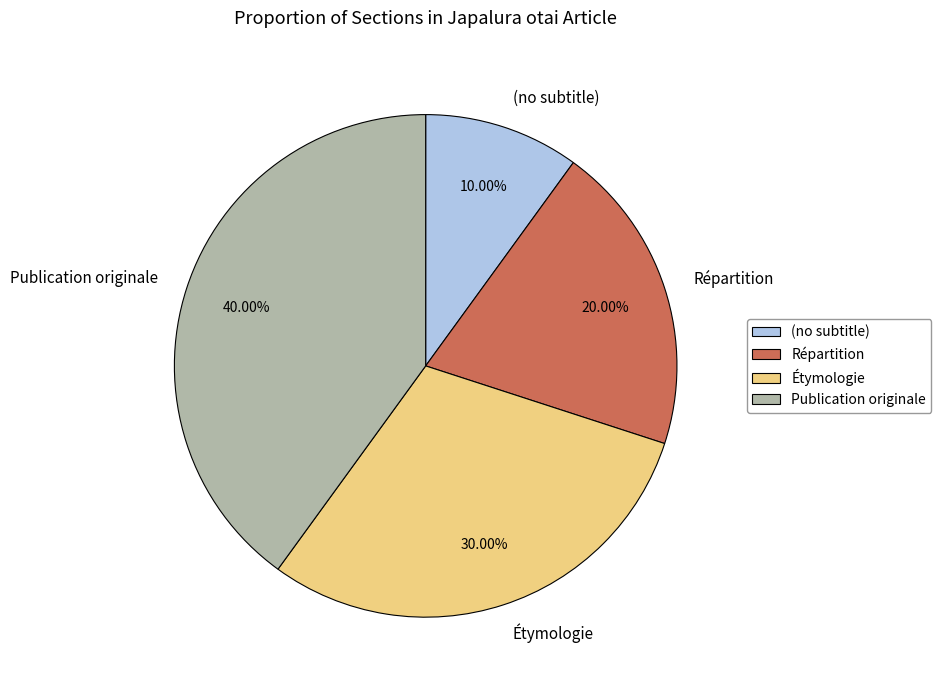

What percentage is NOT represented by Répartition?

80.0%